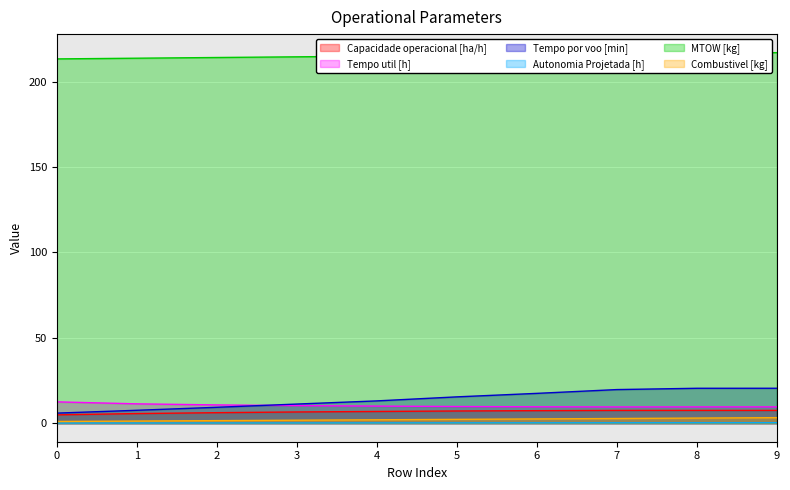

What is the difference between the highest and lowest values at 7?

216.0